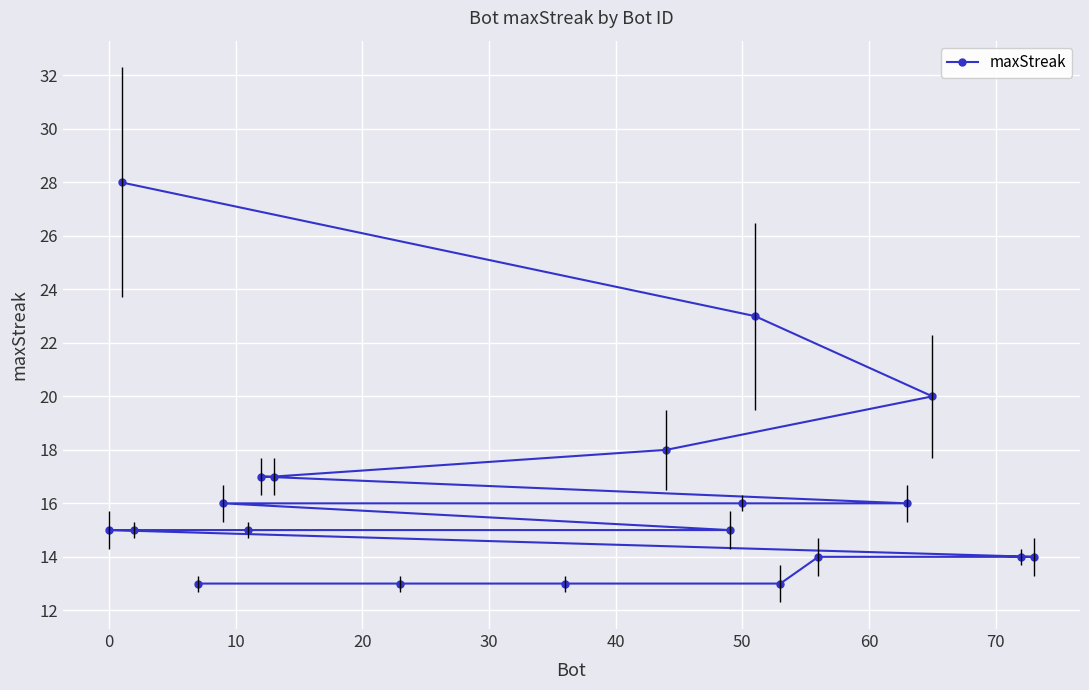

What is the minimum value shown in the chart?

13